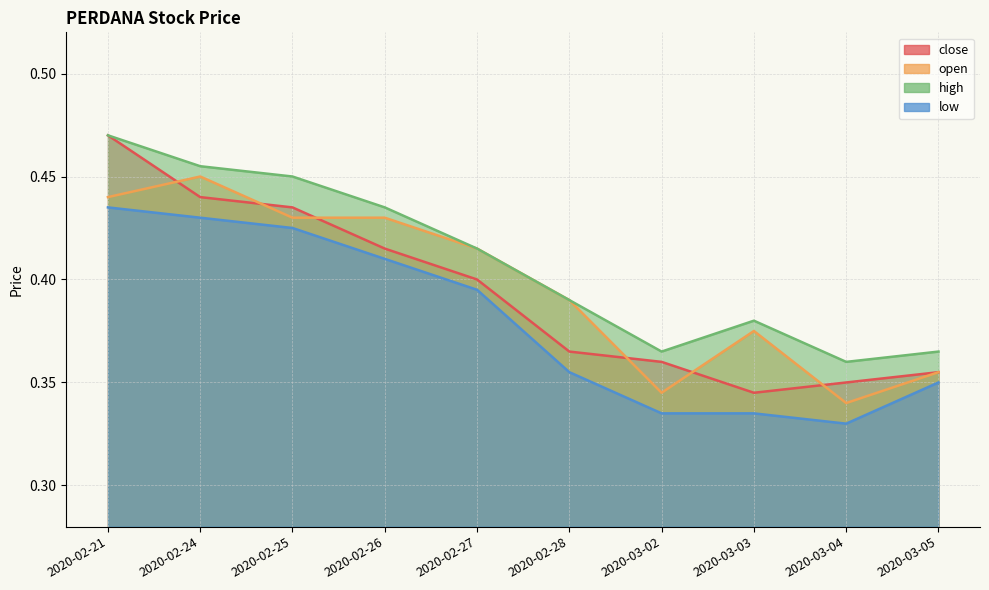

Does the chart have visible grid lines?

Yes